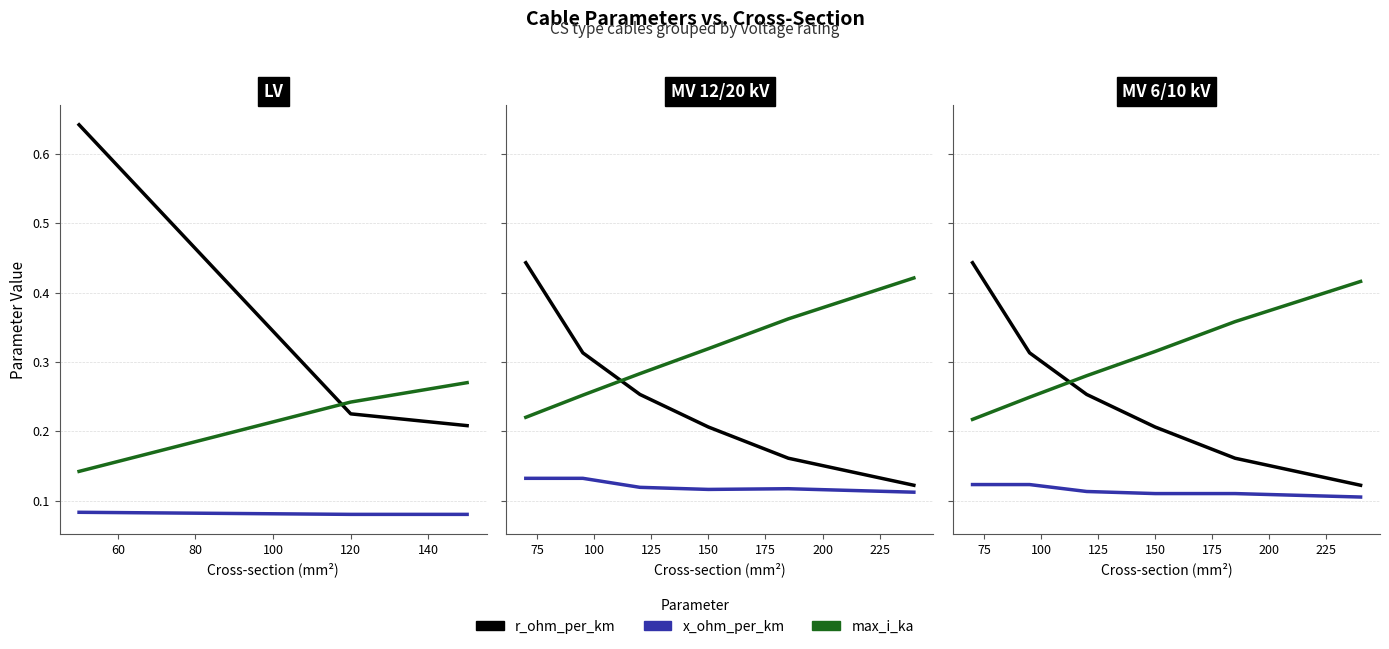

The value of x_ohm_per_km at 60 is 0.1. True or false?

True